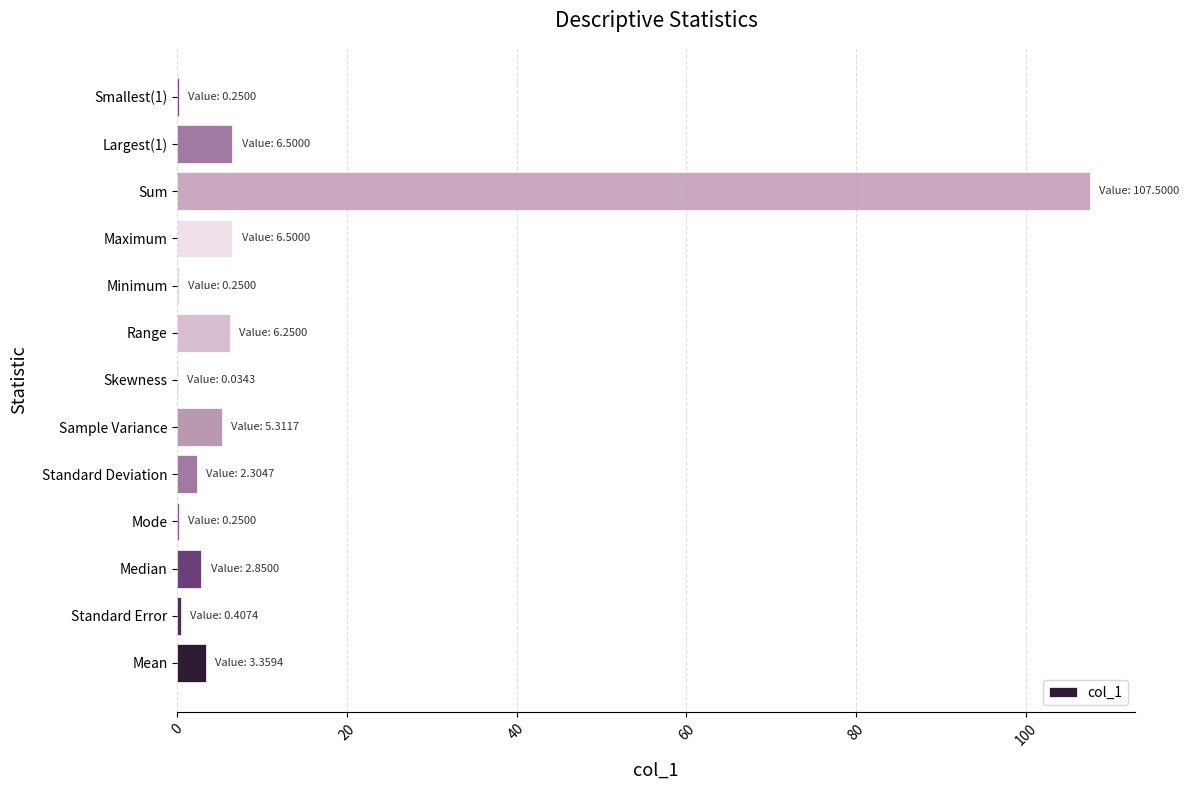

What is the sum of all values?

141.8